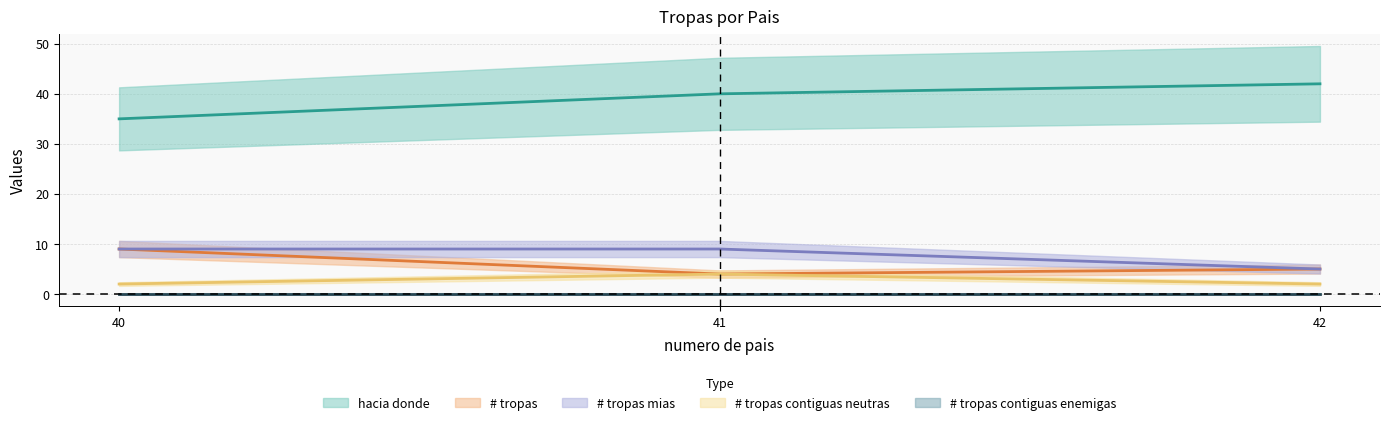

What is the lowest value of the hacia donde series?

35